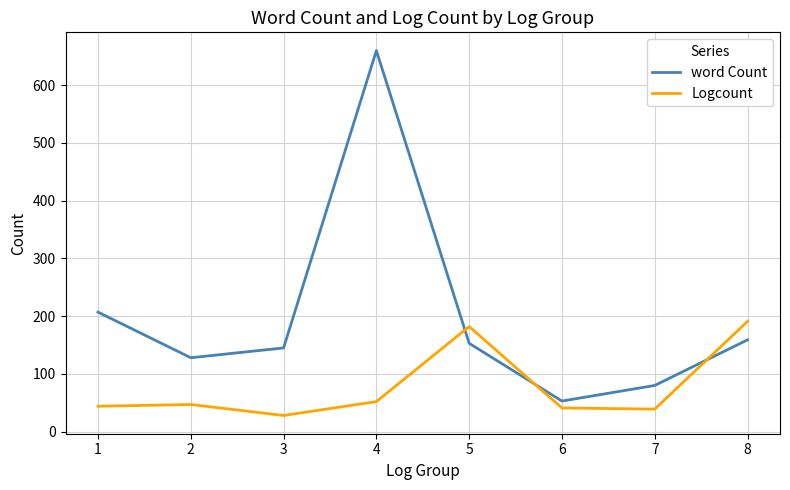

What is the minimum value for Logcount?

28